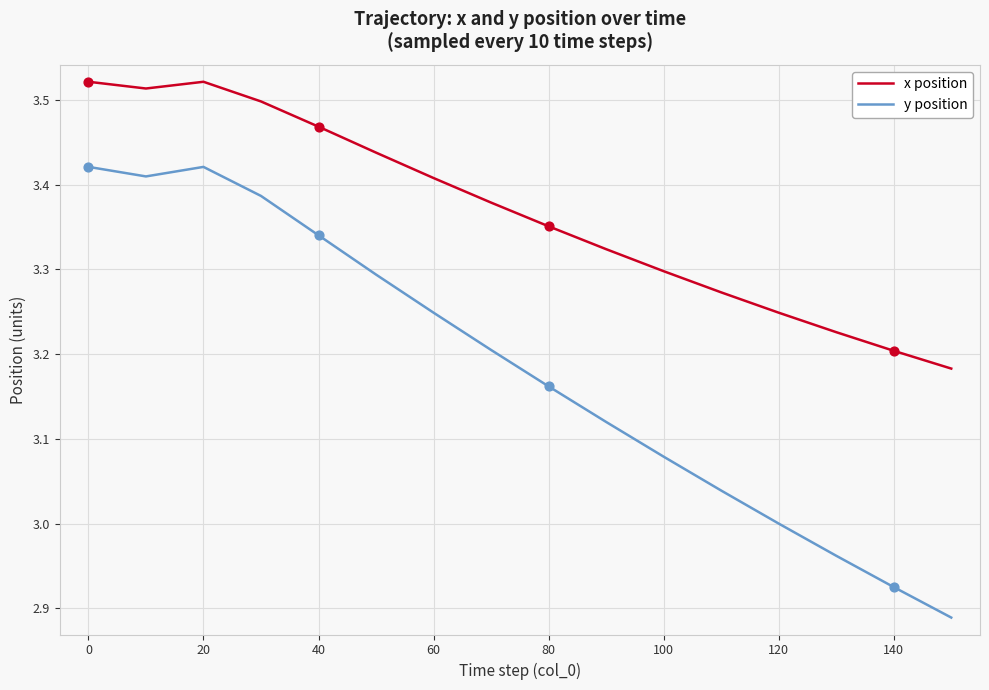

Which series has the widest spread of values?

y position